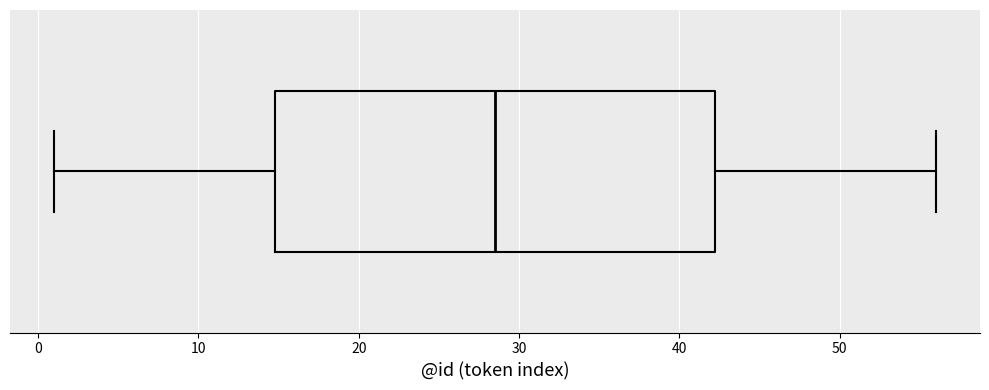

Read this box plot against the x-axis: the position of the median line, the range covered by the box, and the ends of both whiskers. The values are not printed on the chart, so give them approximately, as read against the axis.

median 29, box 15 to 42, whiskers 1 to 56